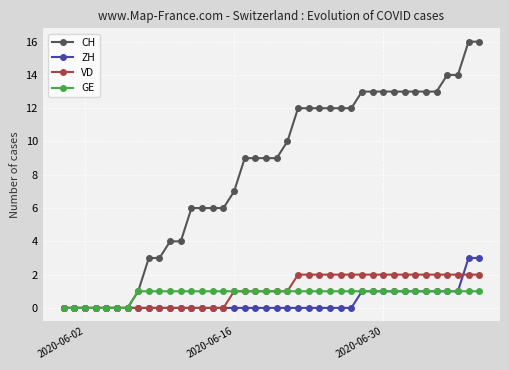

Which series has the largest total across all categories?

CH